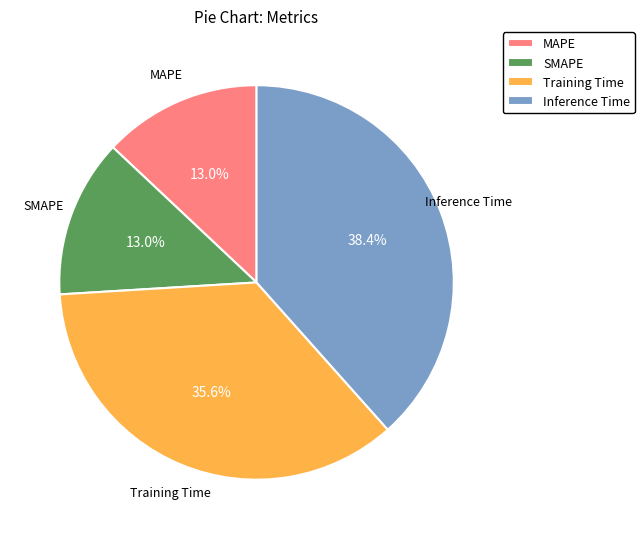

To the nearest percent, what portion does MAPE represent?

13%